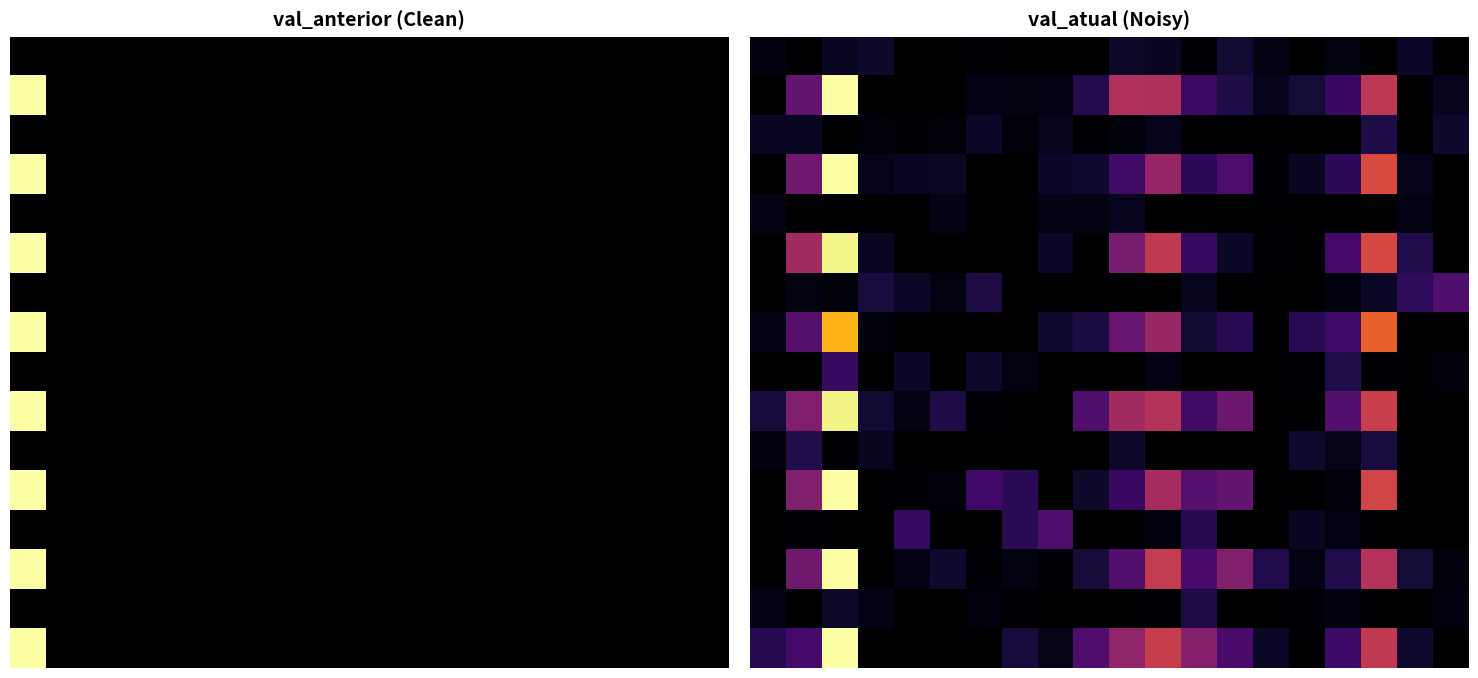

How many categories are shown in the chart?

20